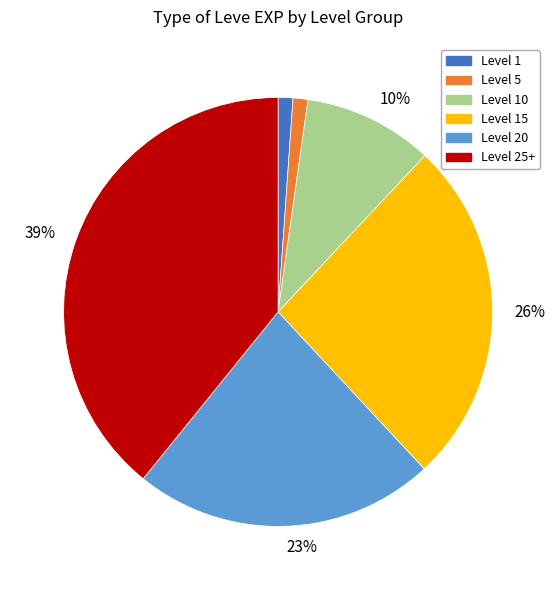

How many segments does this pie chart have?

6